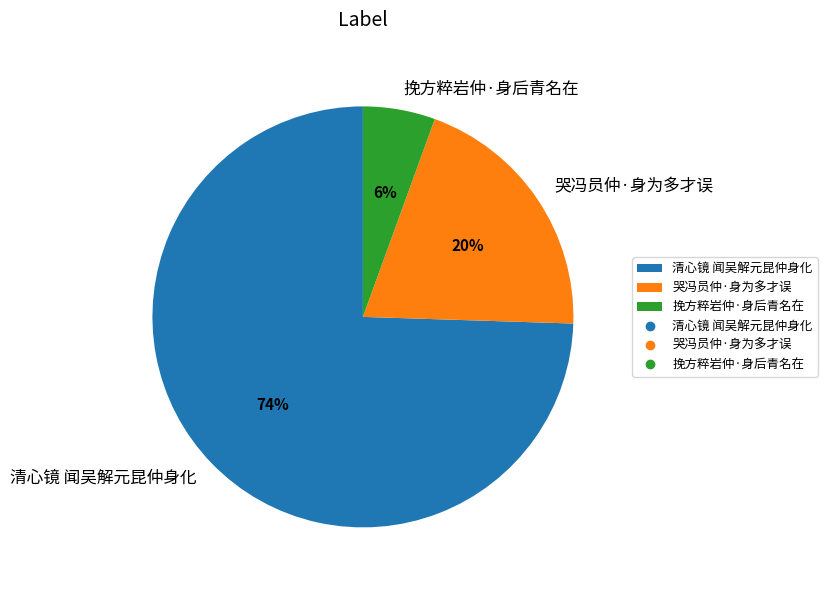

Between 挽方粹岩仲·身后青名在 and 清心镜 闻吴解元昆仲身化, which is larger?

清心镜 闻吴解元昆仲身化